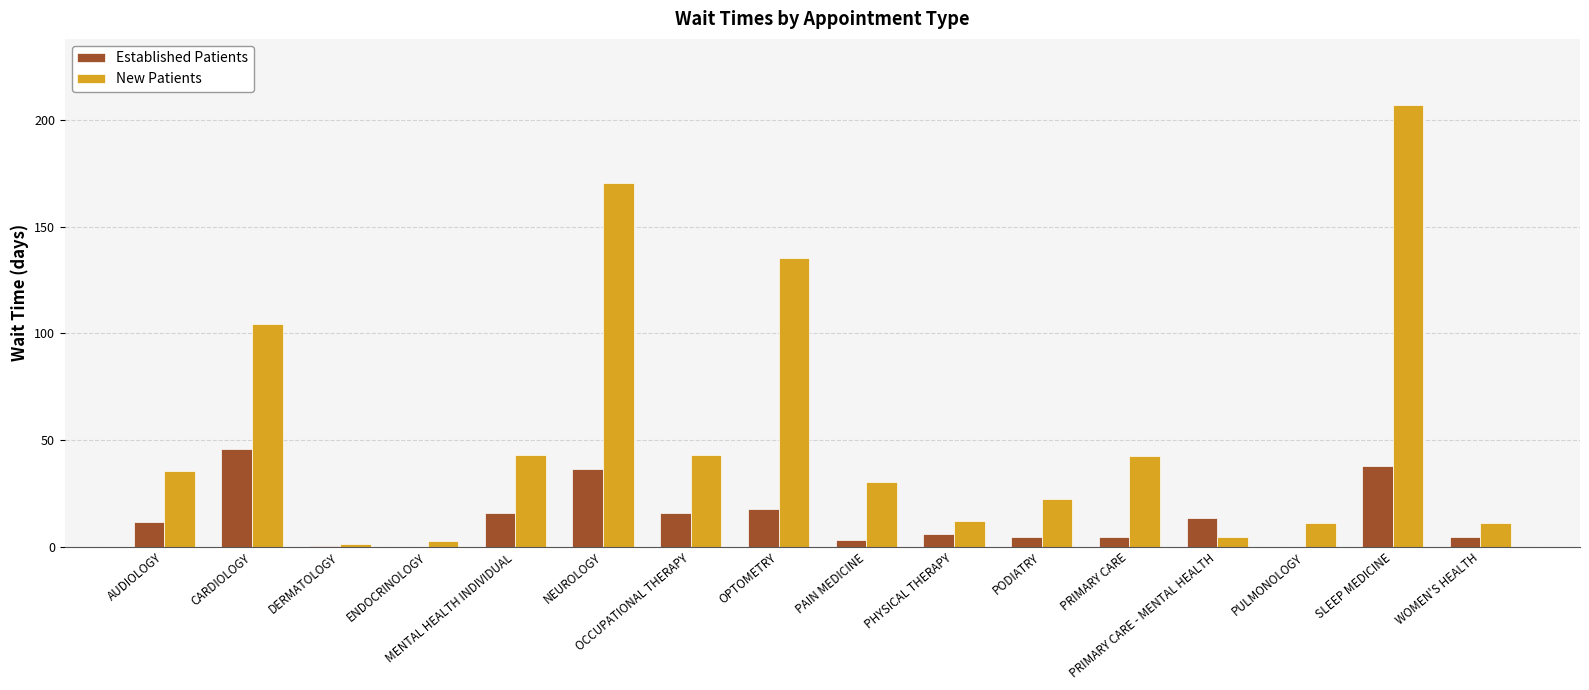

What is the sum of all Established Patients values?

218.7